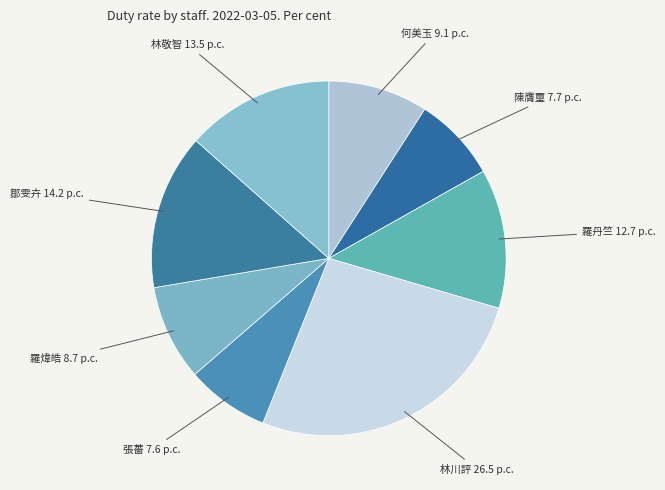

Does any single category account for the majority?

No